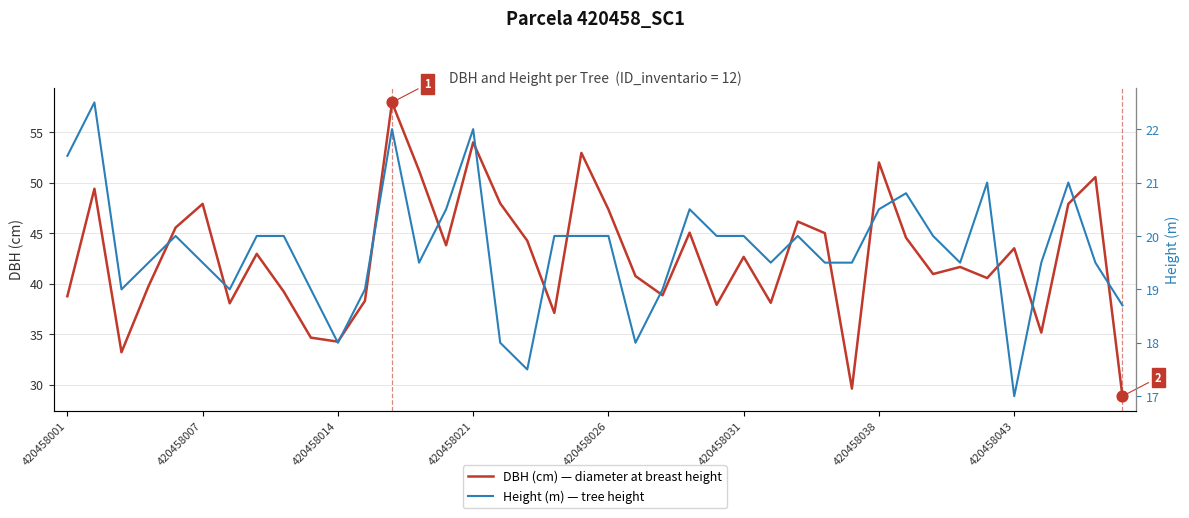

At how many categories does at least one series exceed 31?

38